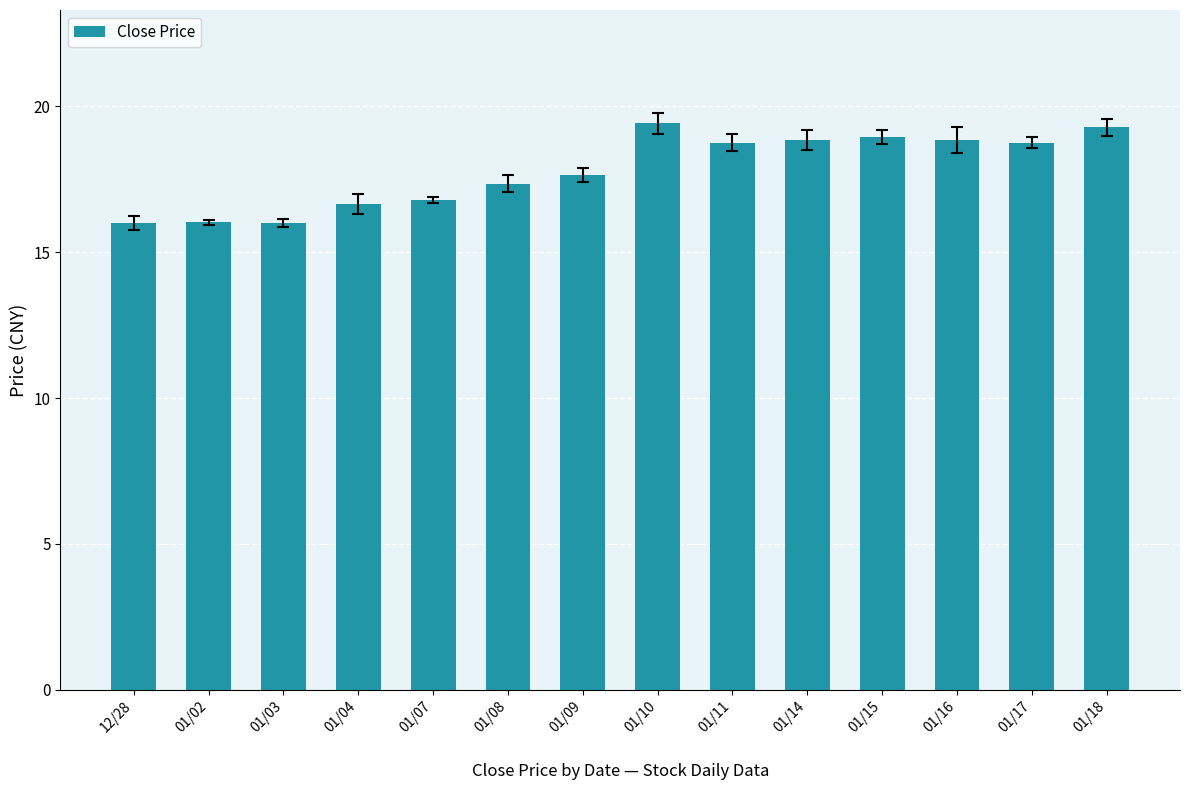

Are the bars grouped side by side (vs. stacked)?

No